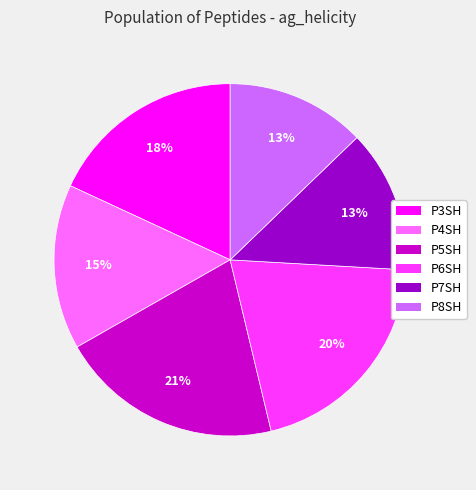

What percentage is the P4SH slice, to the nearest percent?

15%